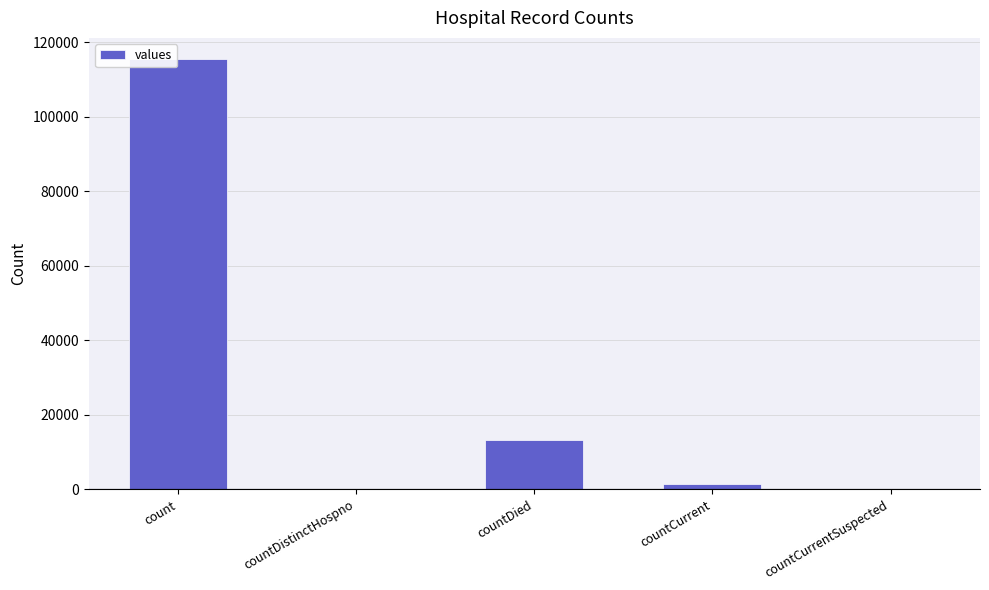

Which has a higher value, countDied or countCurrentSuspected?

countDied